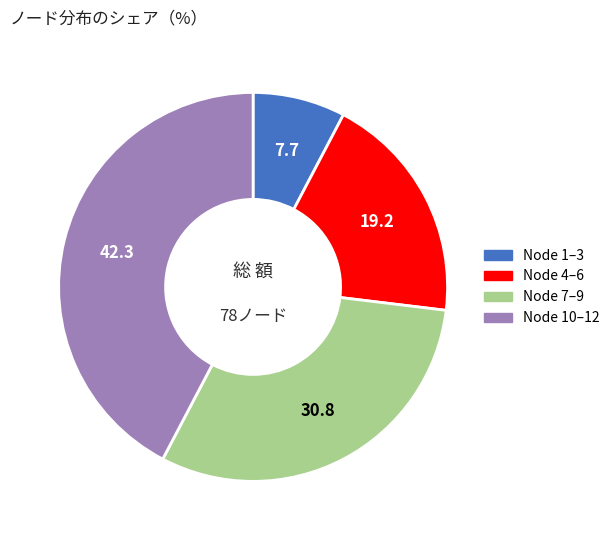

Is there any slice that represents more than half of the pie?

No